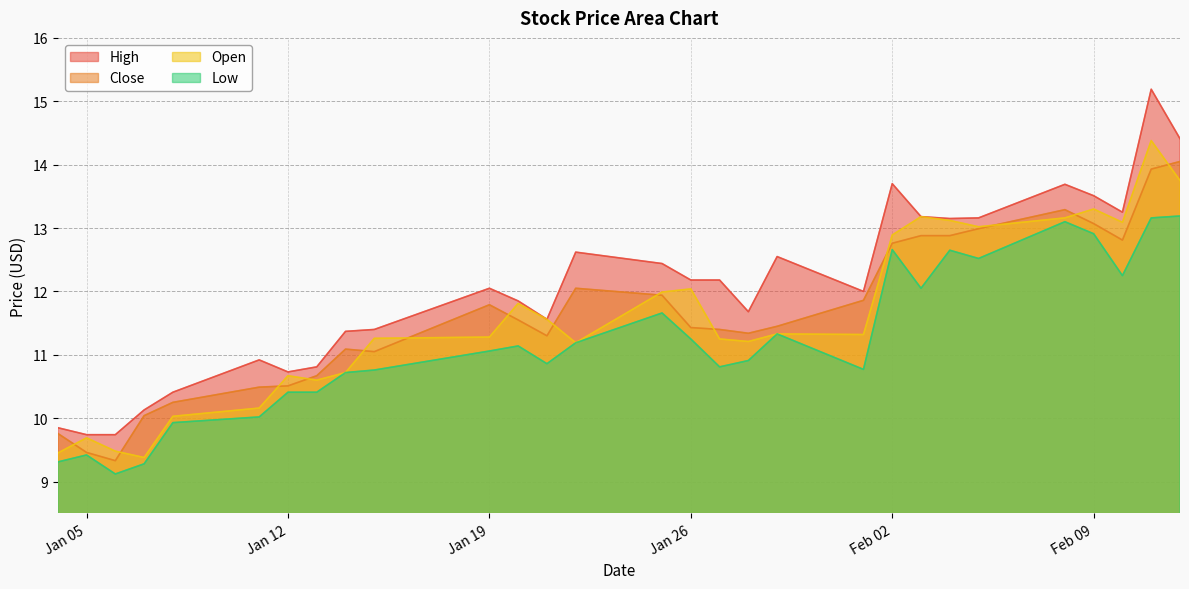

Which series has the widest spread of values?

High